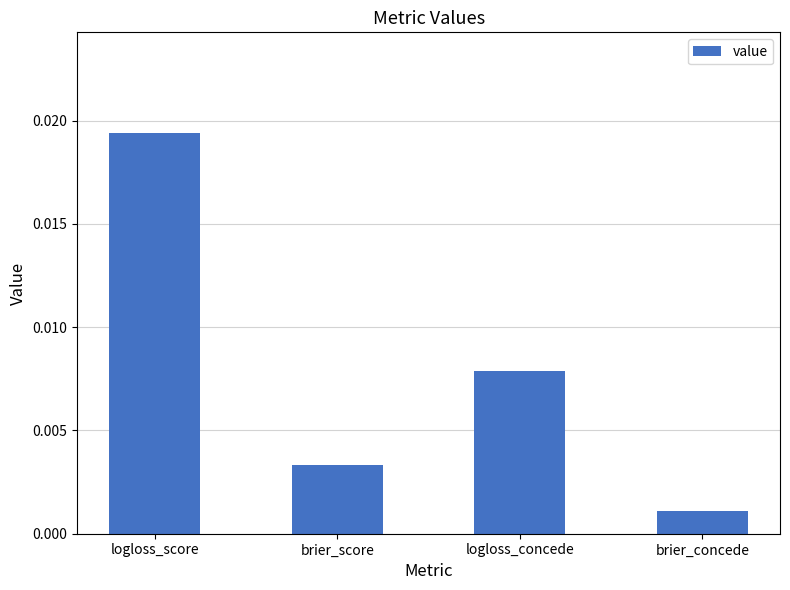

Which label corresponds to the largest value in the chart?

logloss_score